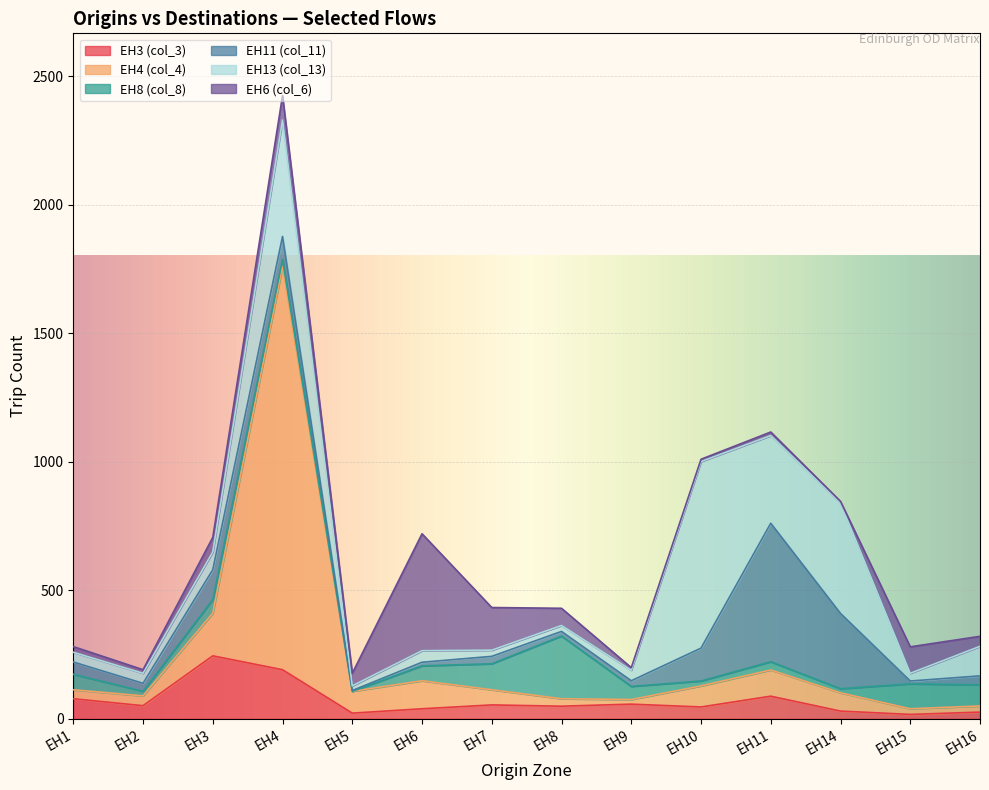

The EH6 (col_6) series shows 159 at EH4. True or false?

False